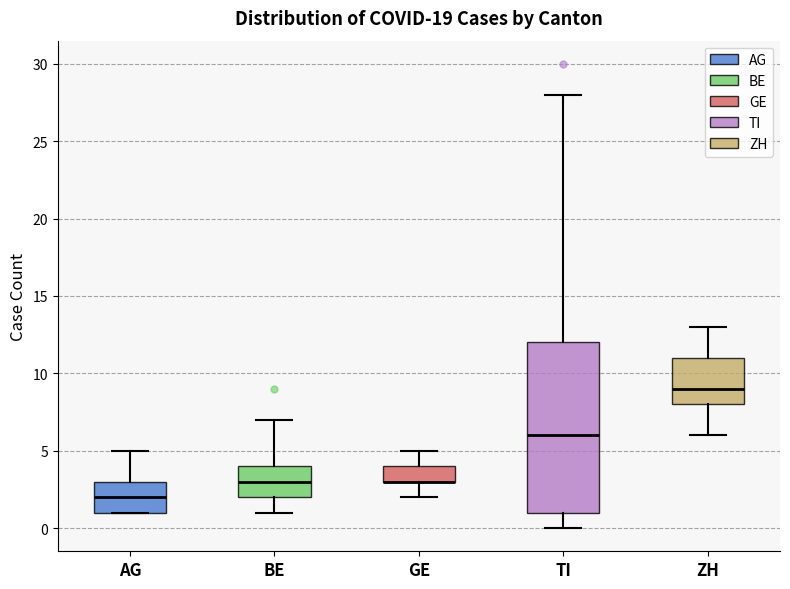

Which box is the tallest, from its lower edge to its upper edge?

TI